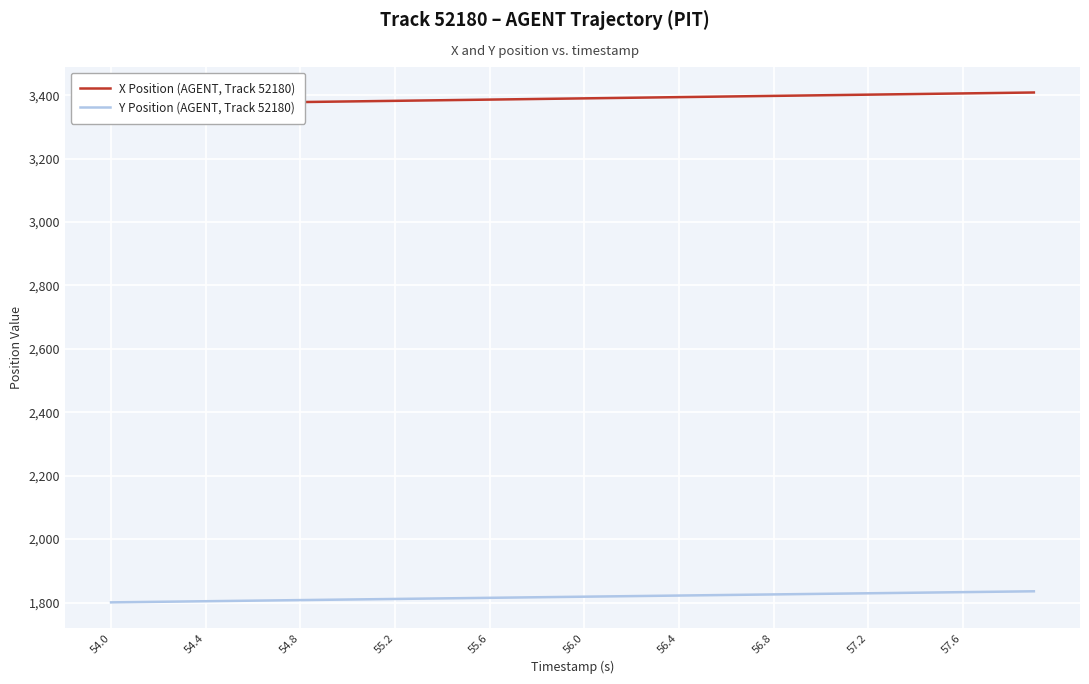

Is it true that Y Position (AGENT, Track 52180) equals 1811.3 at 55.2?

True